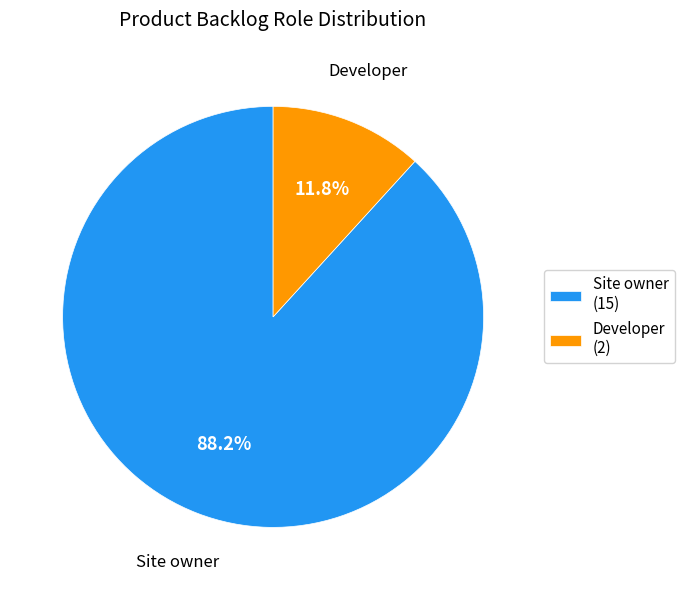

Approximately how many times larger is the value at Developer compared to Site owner?

0.1